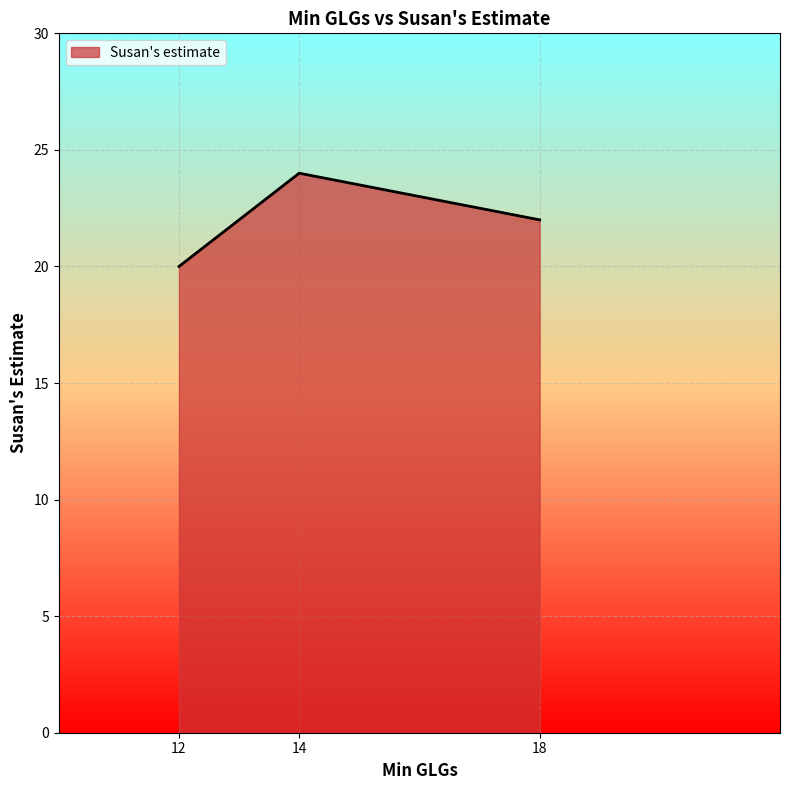

How many values are below 22?

1